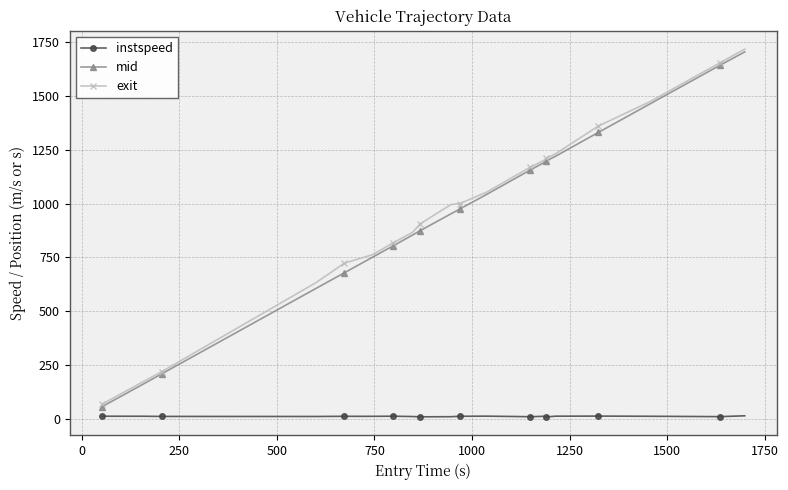

Does the chart display data point markers on the line(s)?

Yes